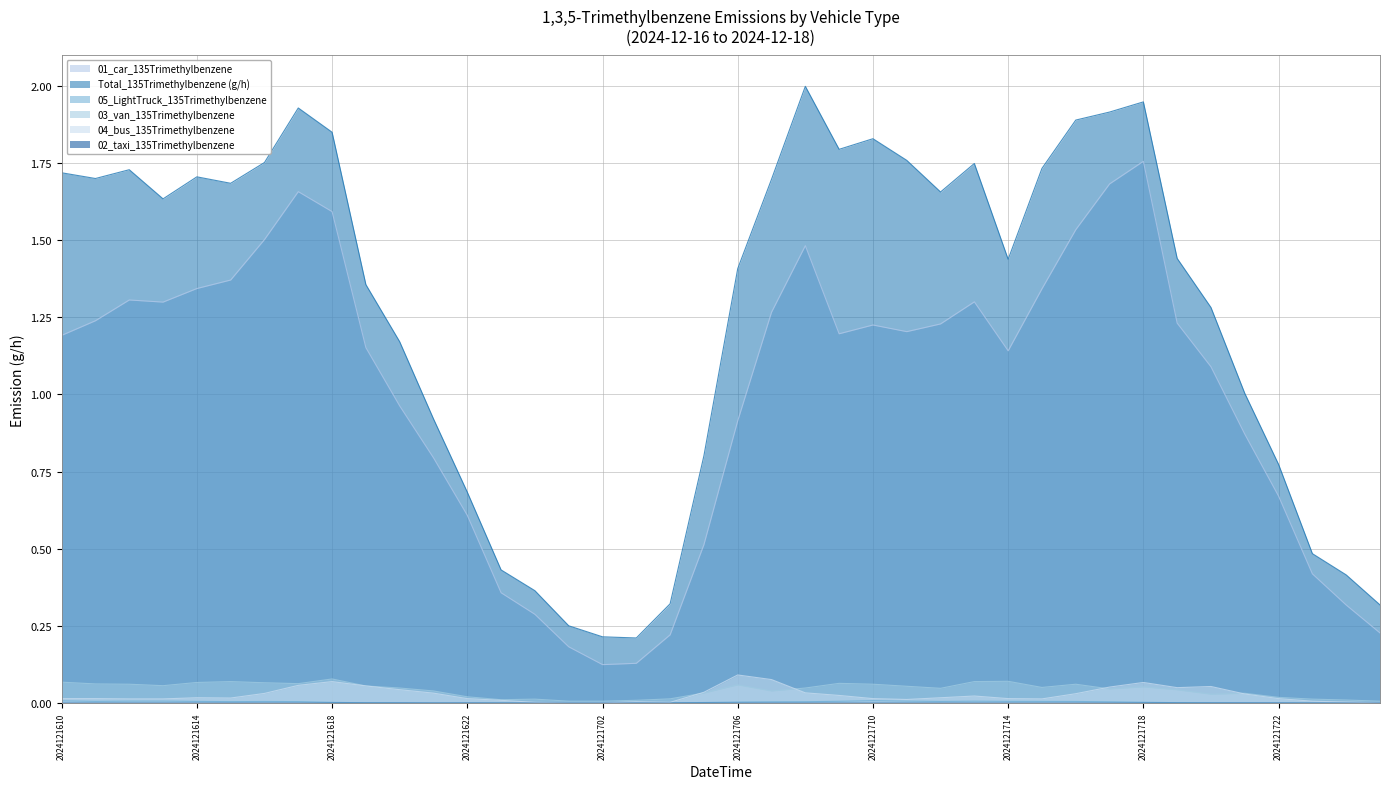

How many values in the 01_car_135Trimethylbenzene series are below 1?

16